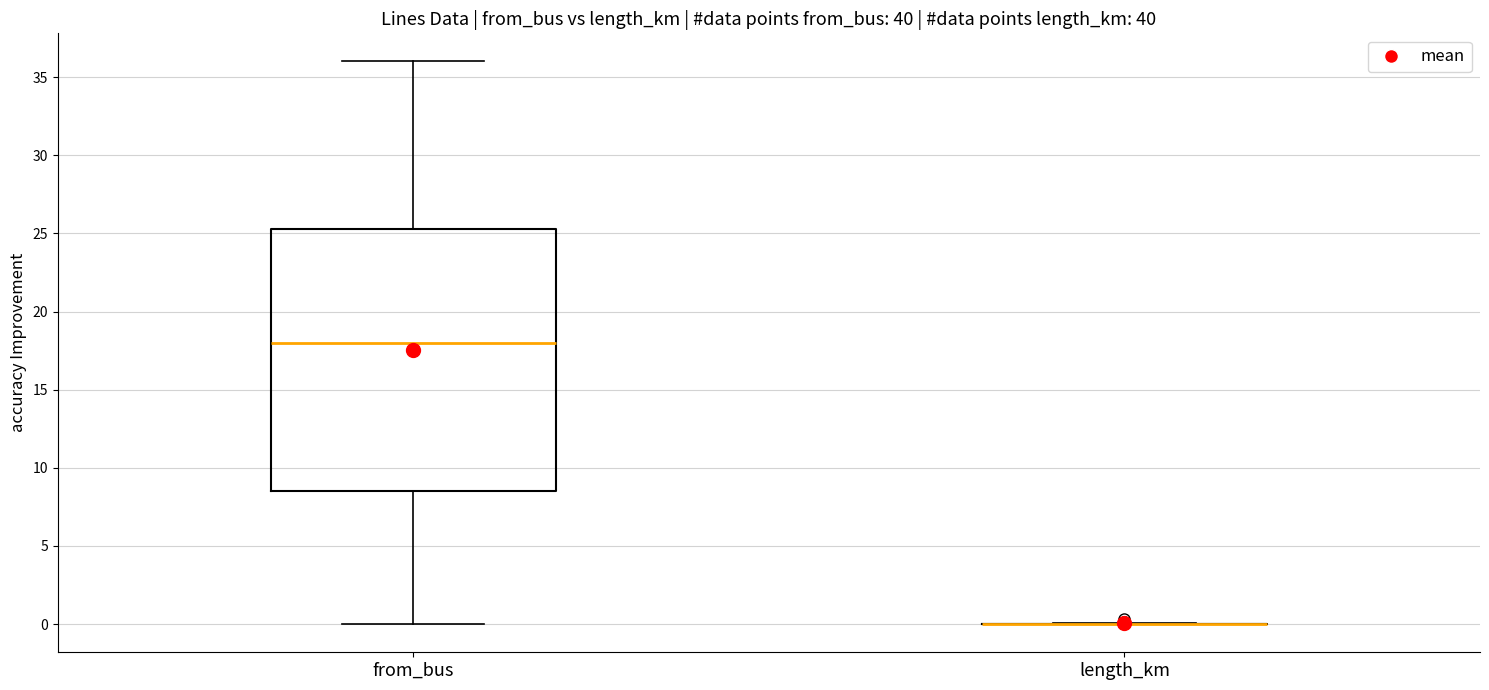

Reading left to right, read every box against the y-axis: the position of its median line, the range the box covers, and the ends of its whiskers. The values are not printed on the chart, so give them approximately, as read against the axis.

from_bus: median 18.0, box 8.5 to 25.5, whiskers 0.0 to 36.0
length_km: box collapsed to a line at 0.0, whiskers 0.0 to 0.0